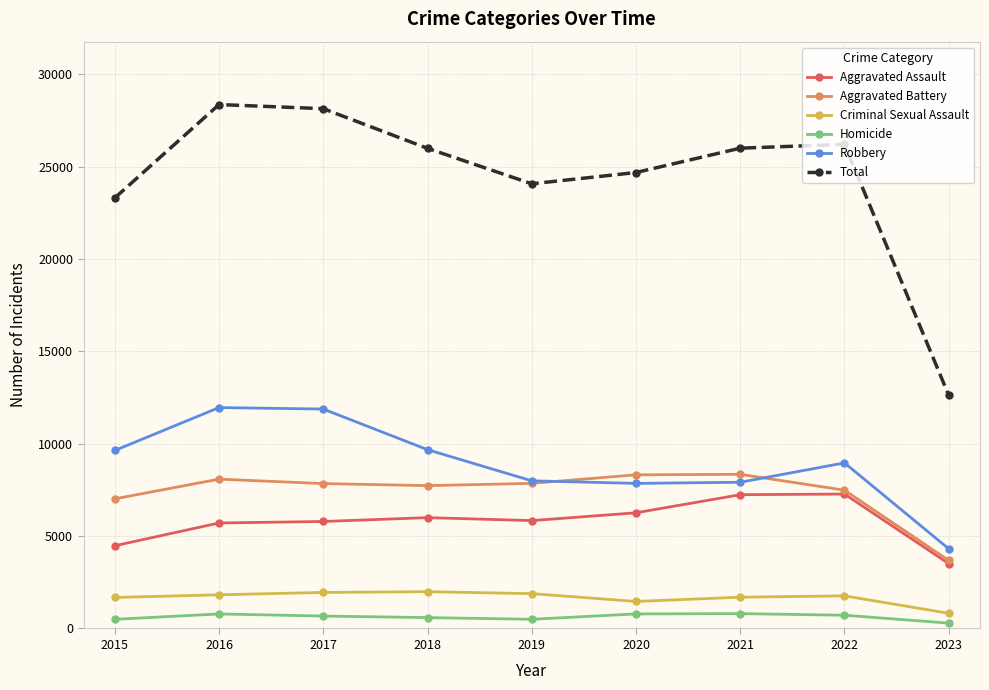

How many lines are shown in the chart?

6